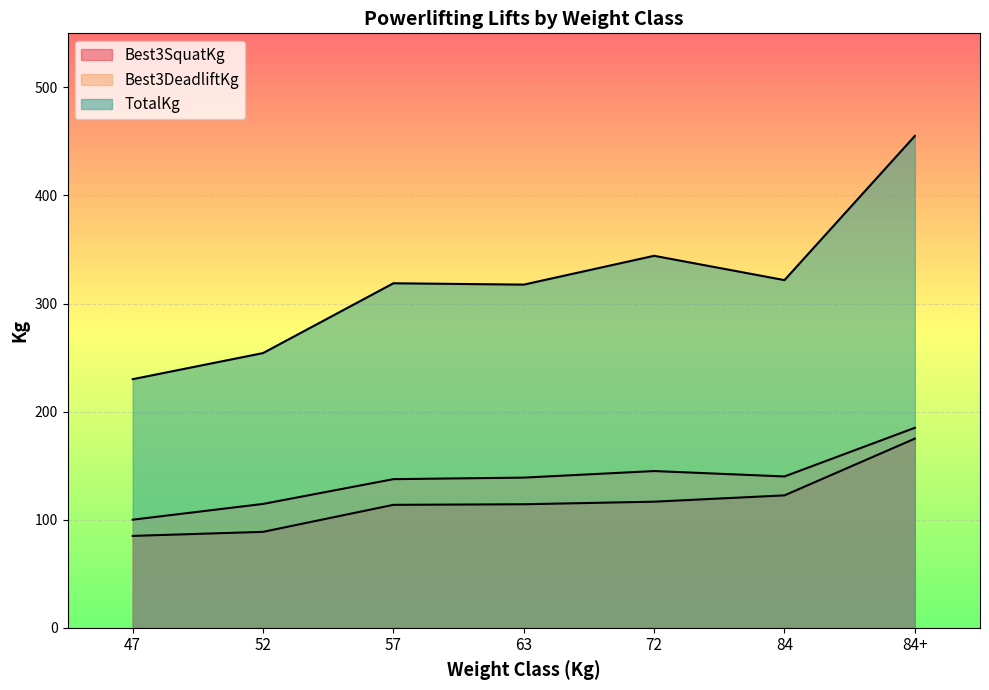

List the series in order of their peak value, lowest first.

Best3SquatKg, Best3DeadliftKg, TotalKg